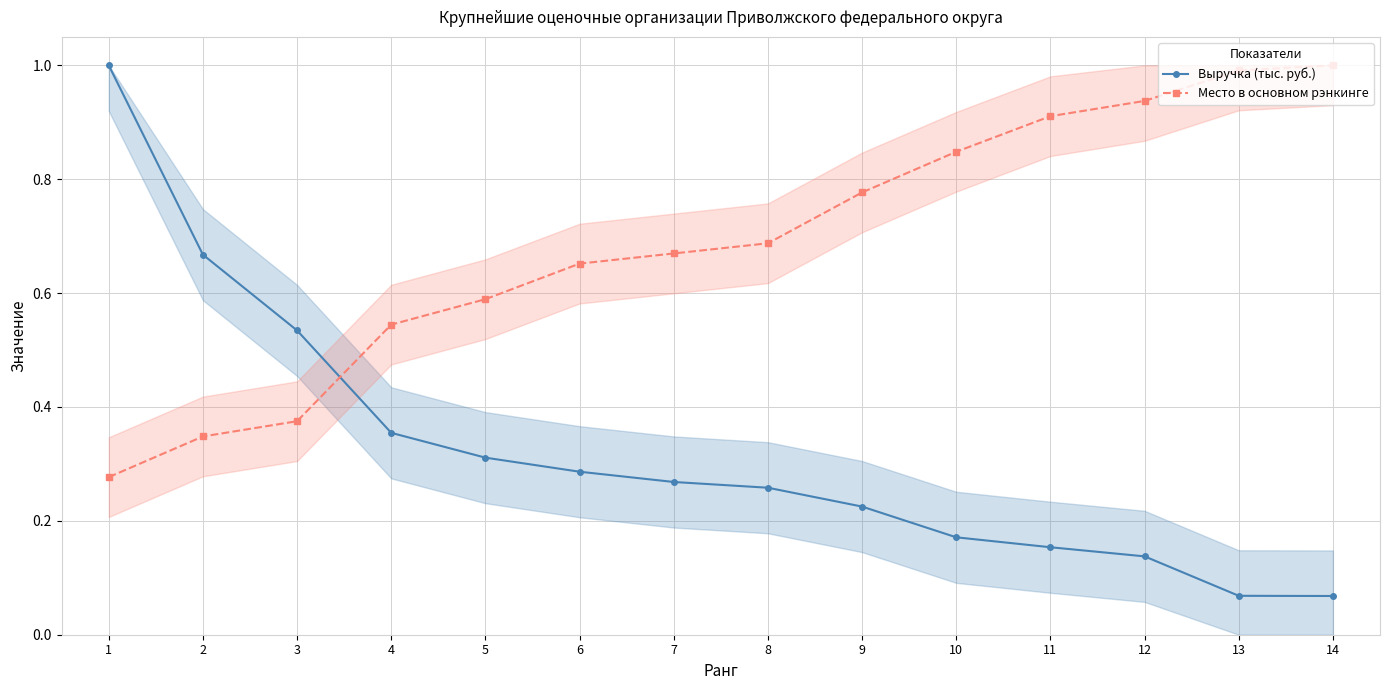

What is the approximate value of Место в основном рэнкинге at 3?

0.4